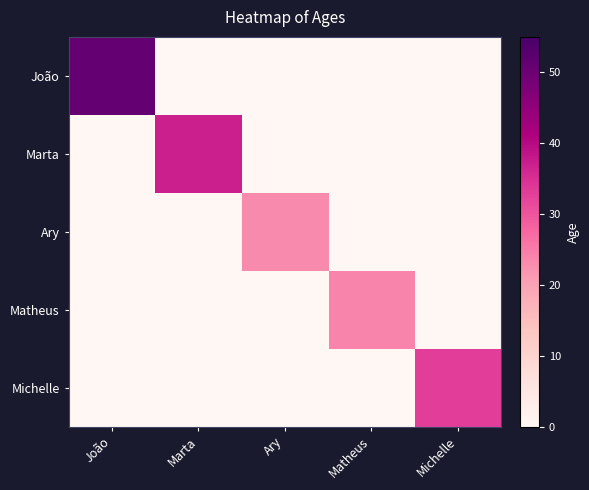

Reading left to right, list all the values displayed in this chart.

João: João=51	Marta=0	Ary=0	Matheus=0	Michelle=0
Marta: João=0	Marta=37	Ary=0	Matheus=0	Michelle=0
Ary: João=0	Marta=0	Ary=23	Matheus=0	Michelle=0
Matheus: João=0	Marta=0	Ary=0	Matheus=24	Michelle=0
Michelle: João=0	Marta=0	Ary=0	Matheus=0	Michelle=33